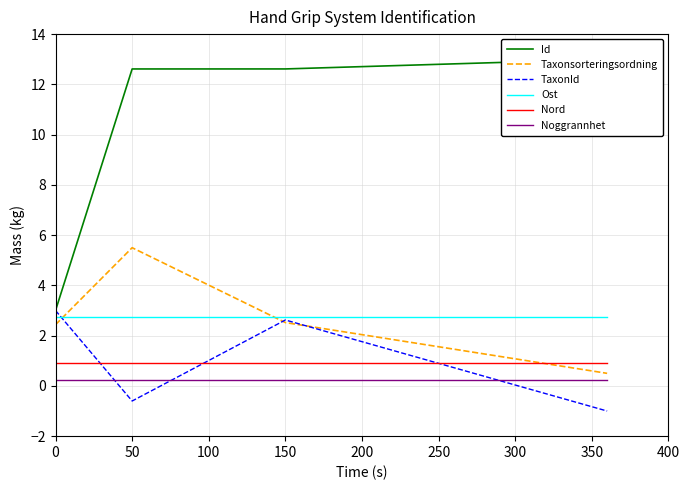

True or false: Taxonsorteringsordning and Id intersect in this chart.

False